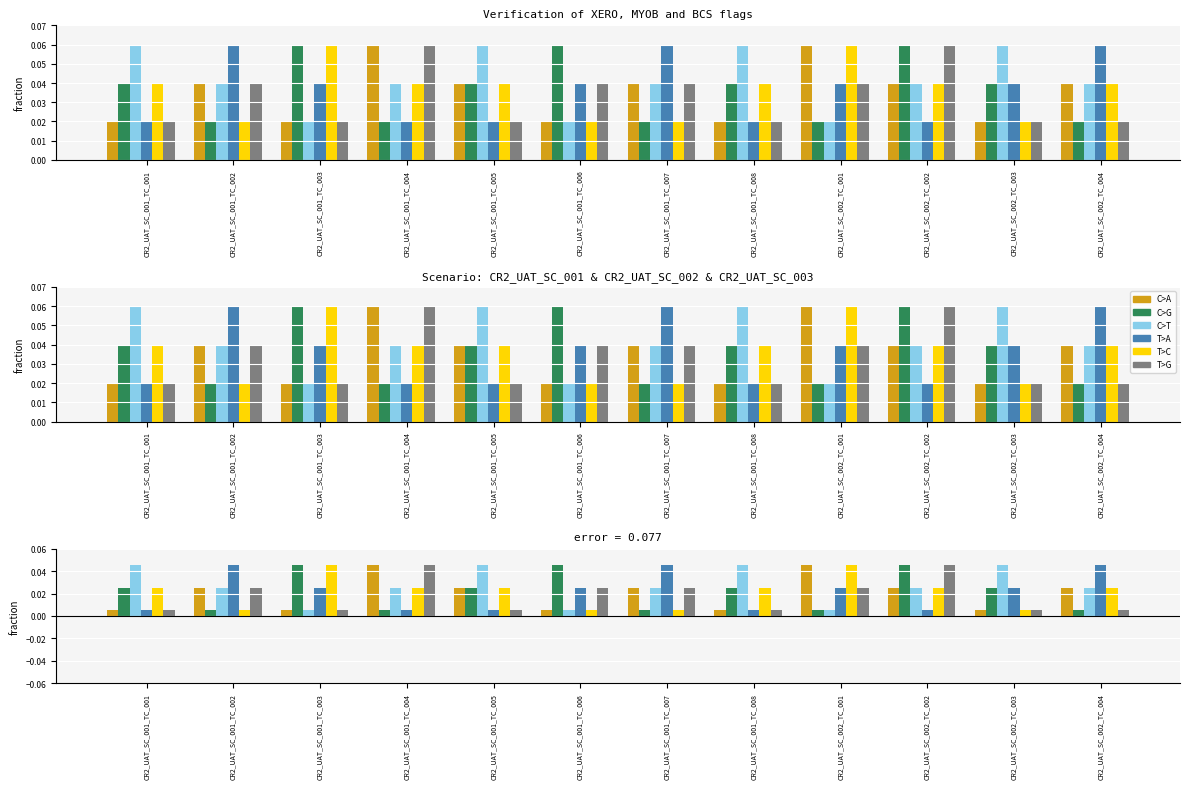

At which label is C>A closest to 0?

CR2_UAT_SC_001_TC_001